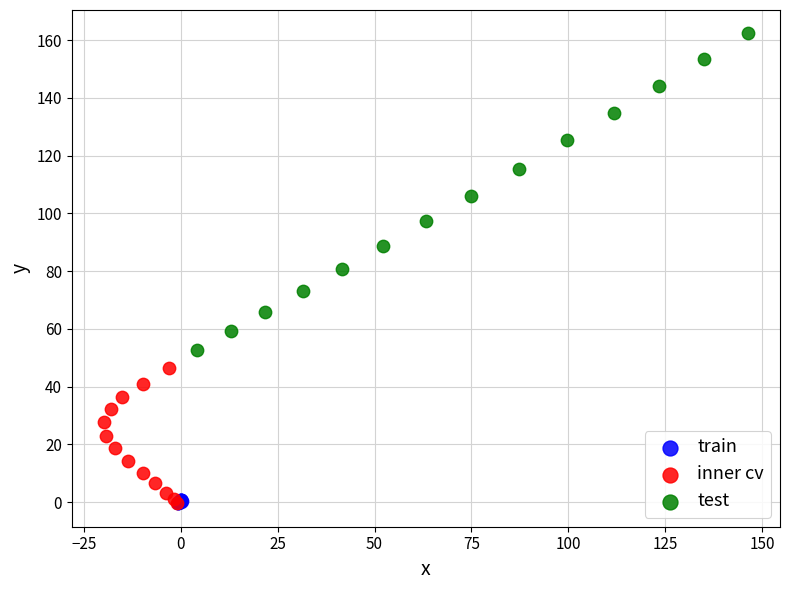

Which series has the widest spread of Y values?

test